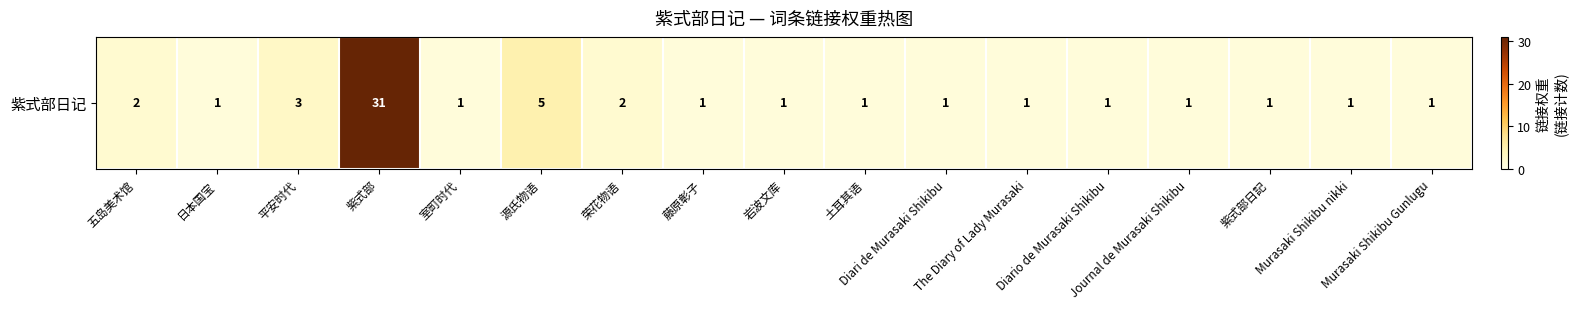

What is the ratio of the value at 土耳其语 to the value at 五岛美术馆?

0.5